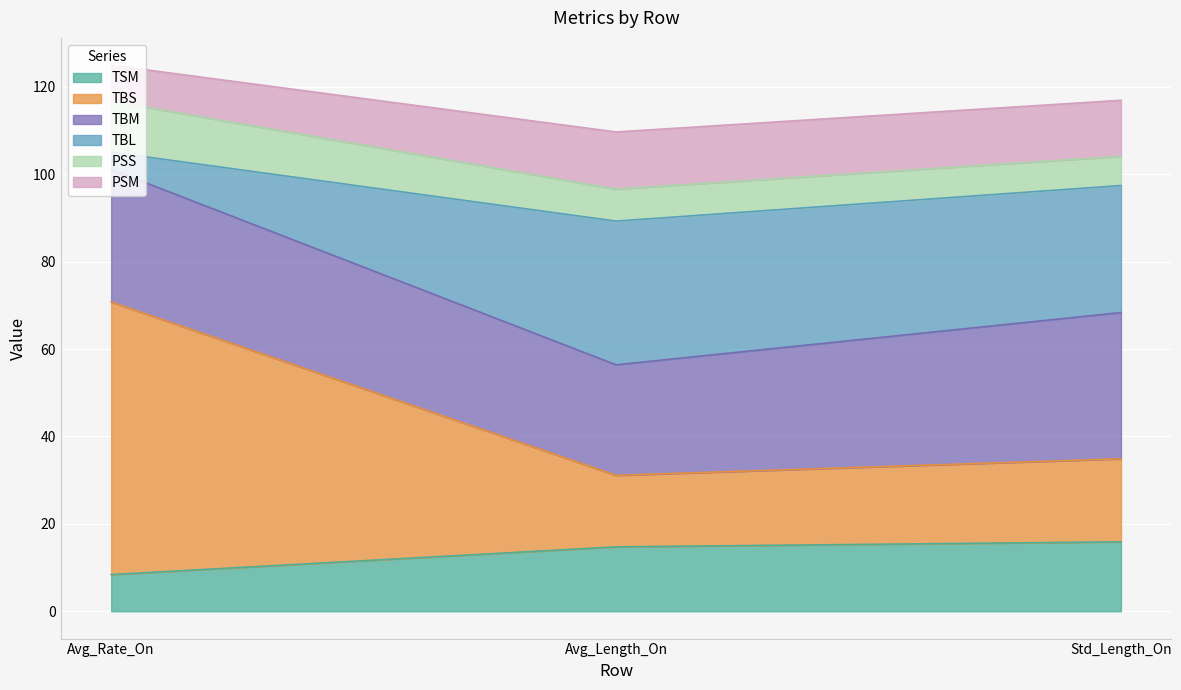

How many lines are shown in the chart?

6